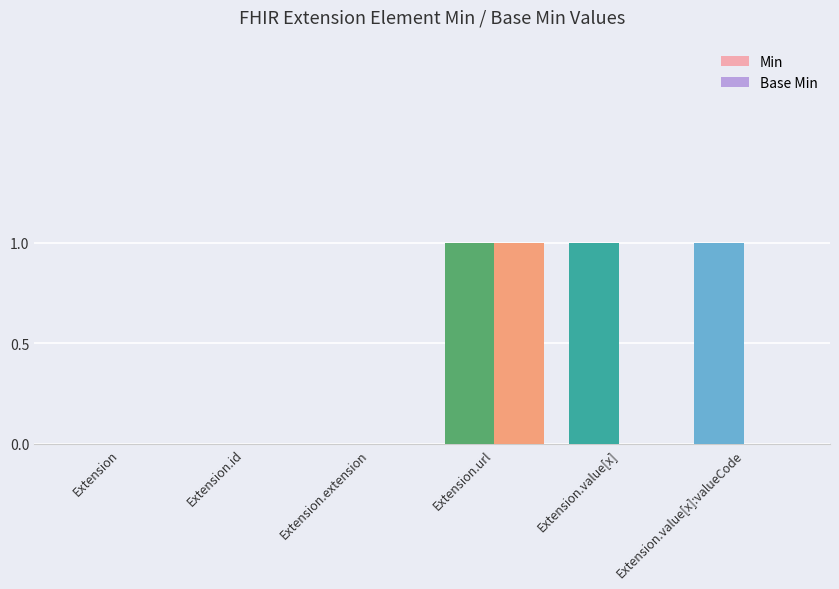

The Min series shows 1 at Extension.id. True or false?

False